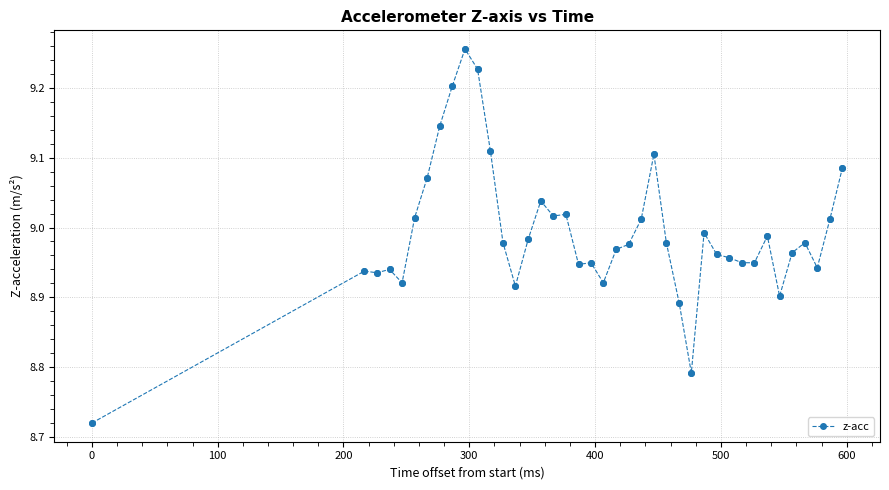

True or false: the data has more than 0 interior local peaks.

True